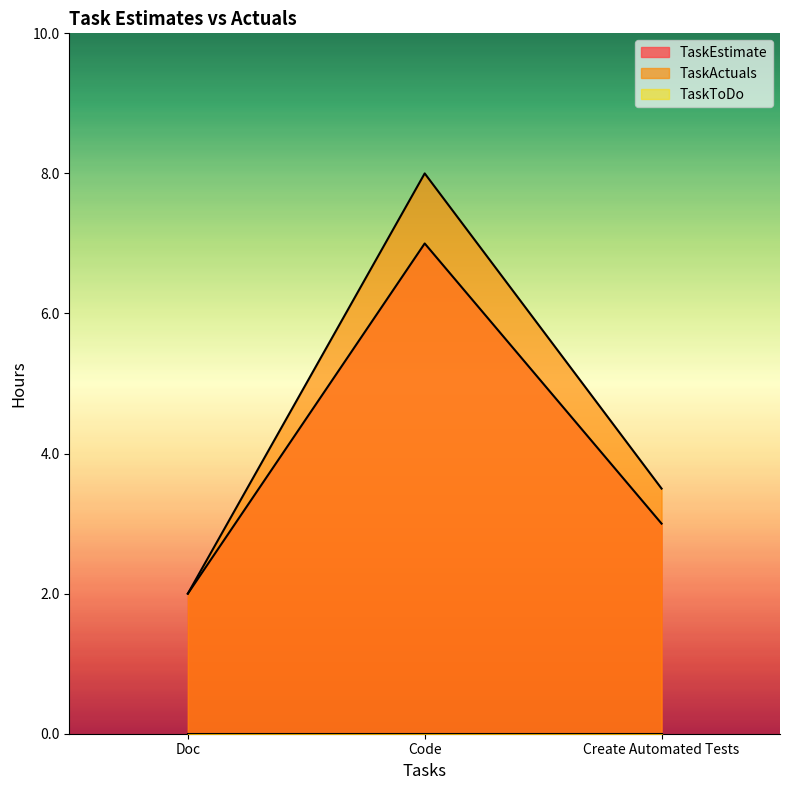

Reading left to right, what are all the values shown in this chart?

TaskEstimate: 2.0	7.0	3.0
TaskActuals: 2.0	8.0	3.5